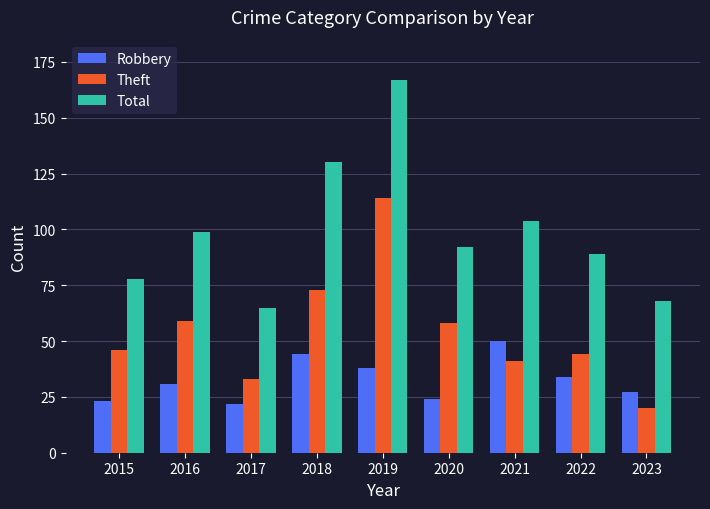

Reading right to left, list all the values displayed in this chart.

Robbery: 2023=27	2022=34	2021=50	2020=24	2019=38	2018=44	2017=22	2016=31	2015=23
Theft: 2023=20	2022=44	2021=41	2020=58	2019=114	2018=73	2017=33	2016=59	2015=46
Total: 2023=68	2022=89	2021=104	2020=92	2019=167	2018=130	2017=65	2016=99	2015=78